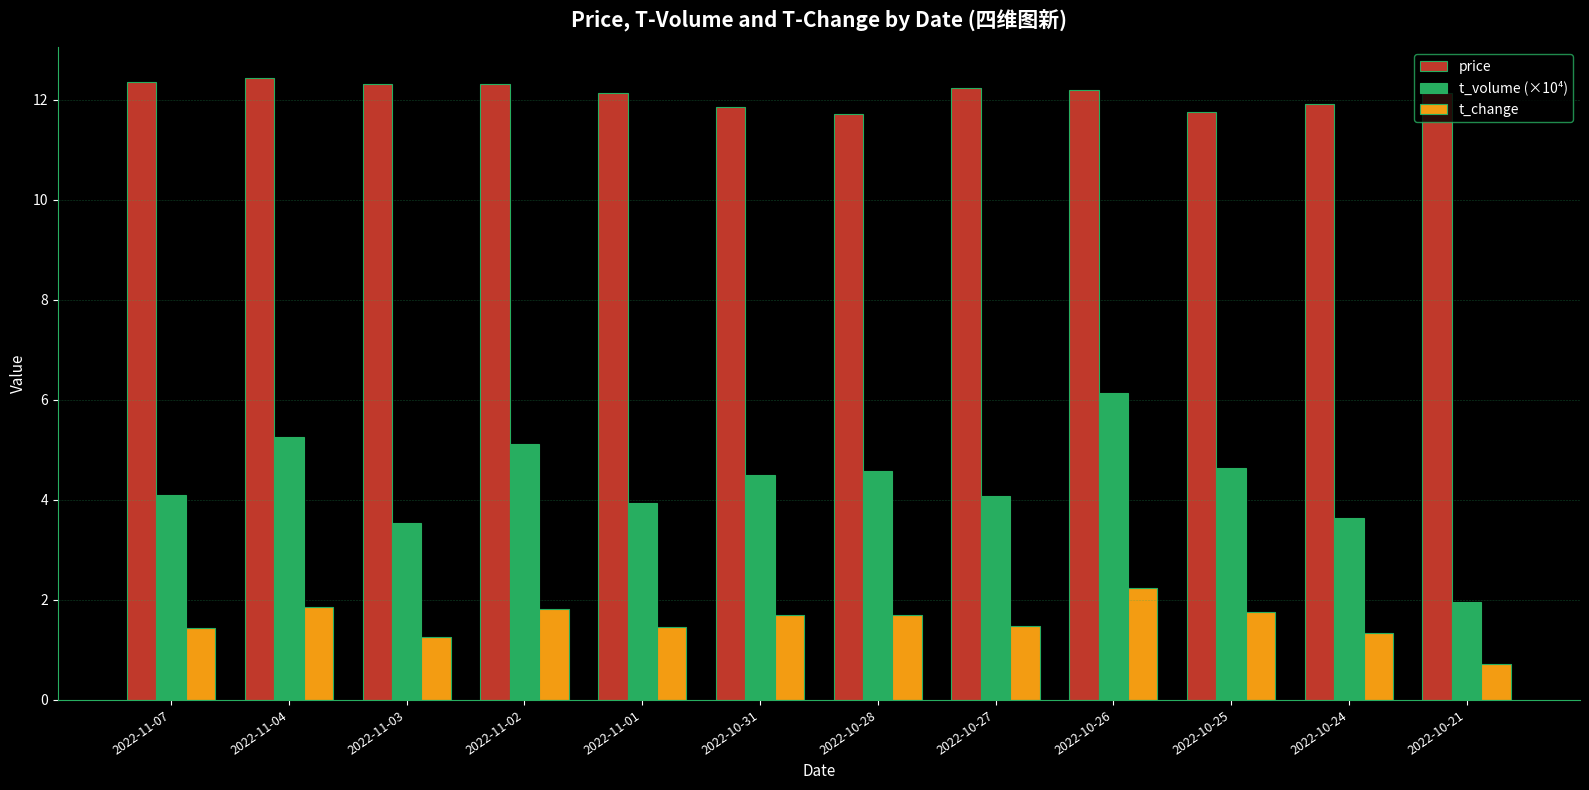

At which label does t_change first exceed 1?

2022-11-07